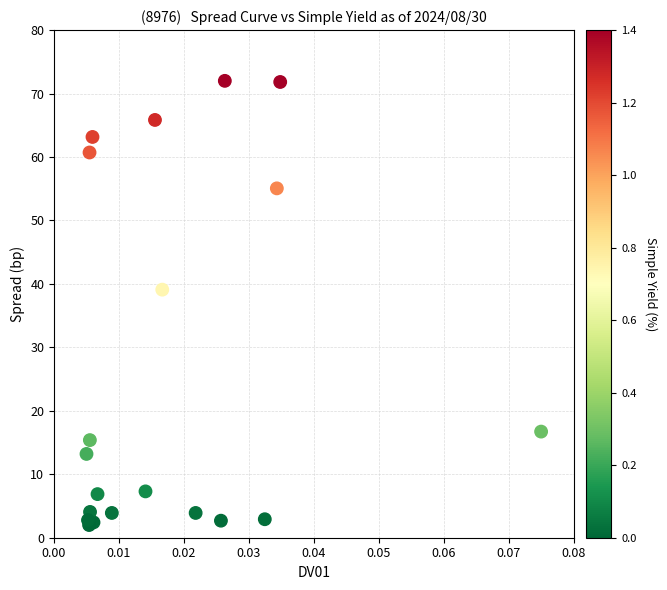

What Y value in the scatter plot is closest to 37?

39.1